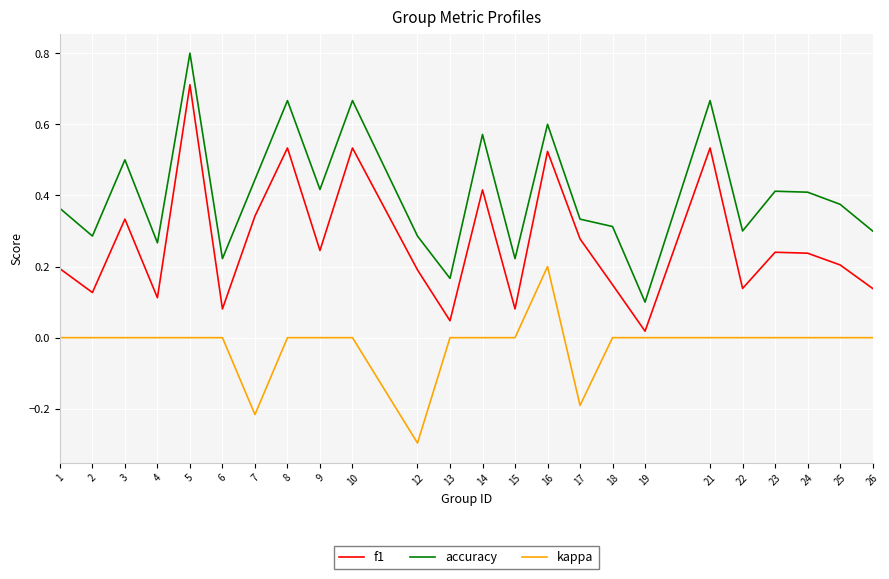

True or false: accuracy and kappa intersect in this chart.

False